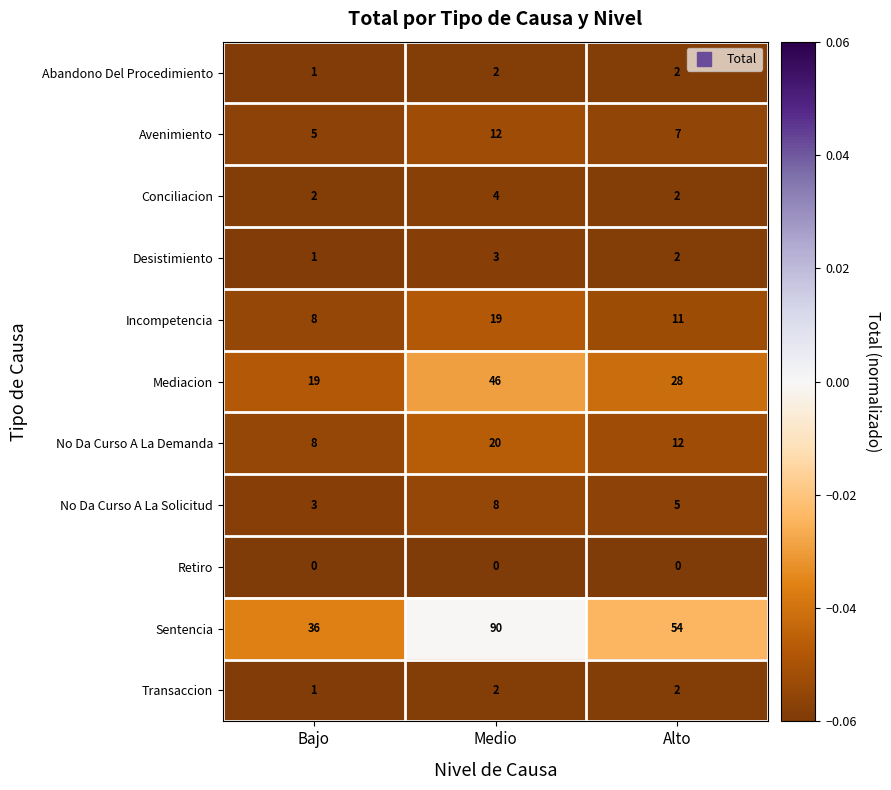

The value of No Da Curso A La Demanda at Alto is 4. True or false?

False